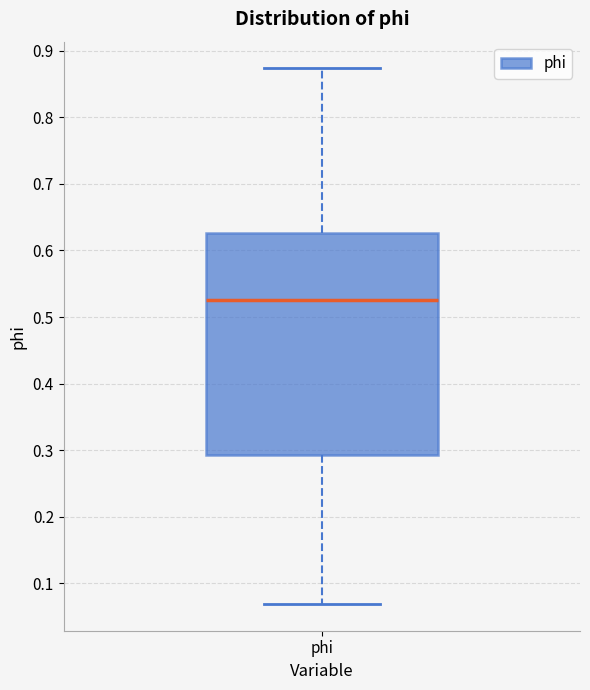

Where does the median line of the box for phi sit on the y-axis? The values are not printed on the chart, so give them approximately, as read against the axis.

0.53